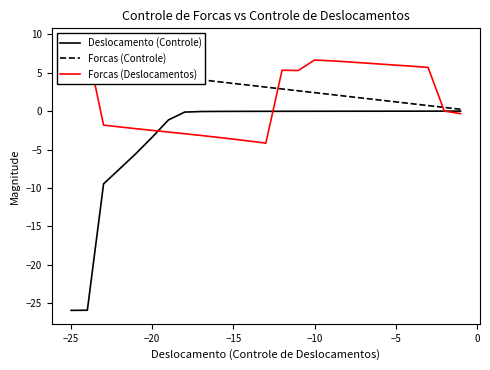

True or false: Forcas (Controle) and Deslocamento (Controle) intersect in this chart.

False